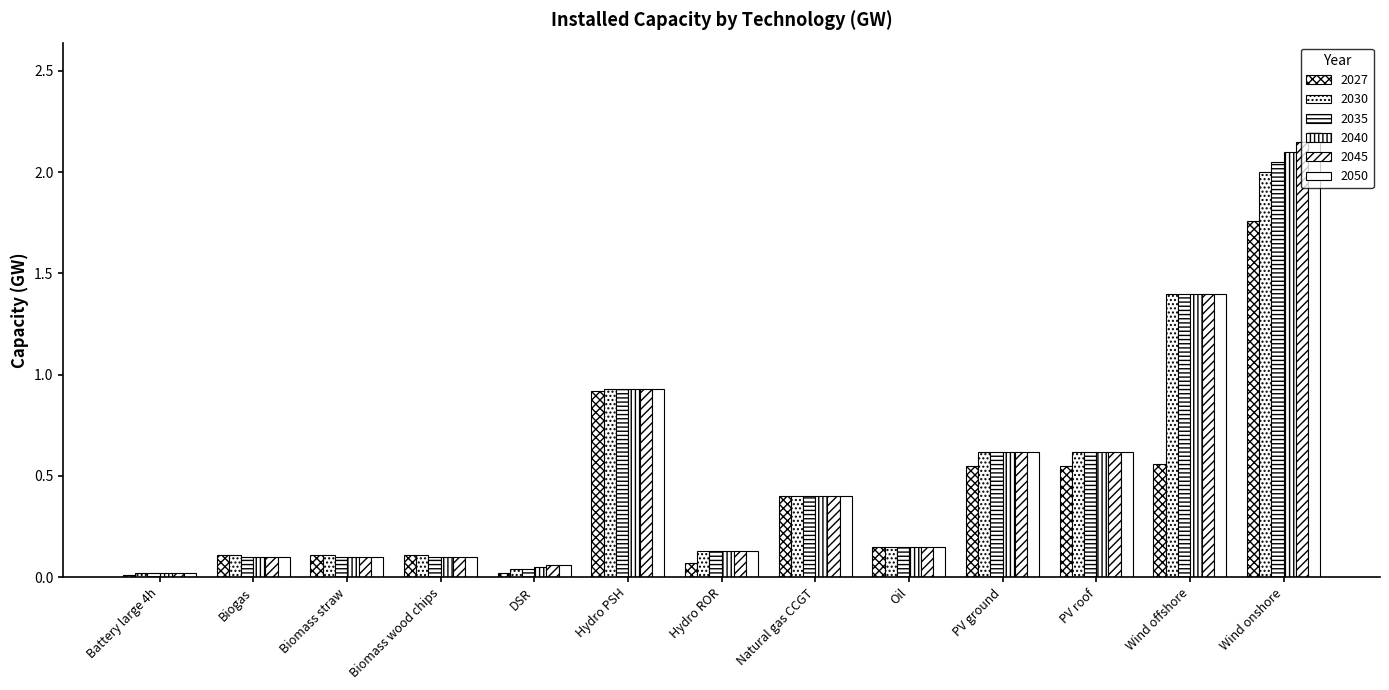

What is the sum of all 2035 values?

6.7